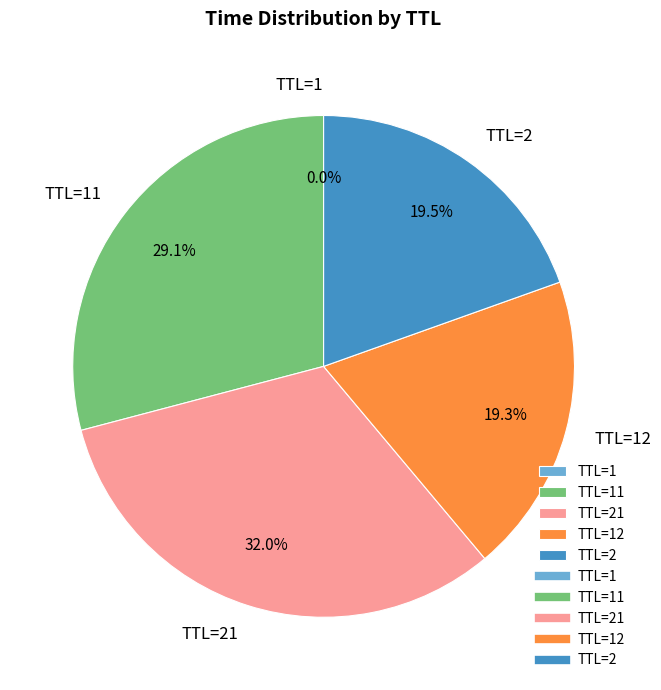

Is there a majority slice in this chart?

No